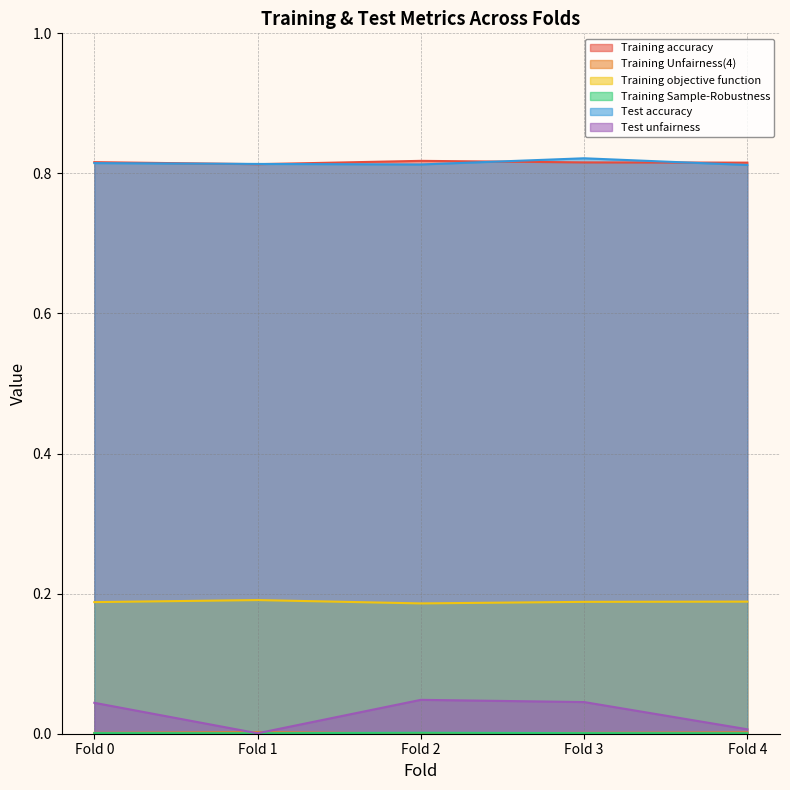

What are all the series names shown in the legend?

Training accuracy, Training Unfairness(4), Training objective function, Training Sample-Robustness, Test accuracy, Test unfairness